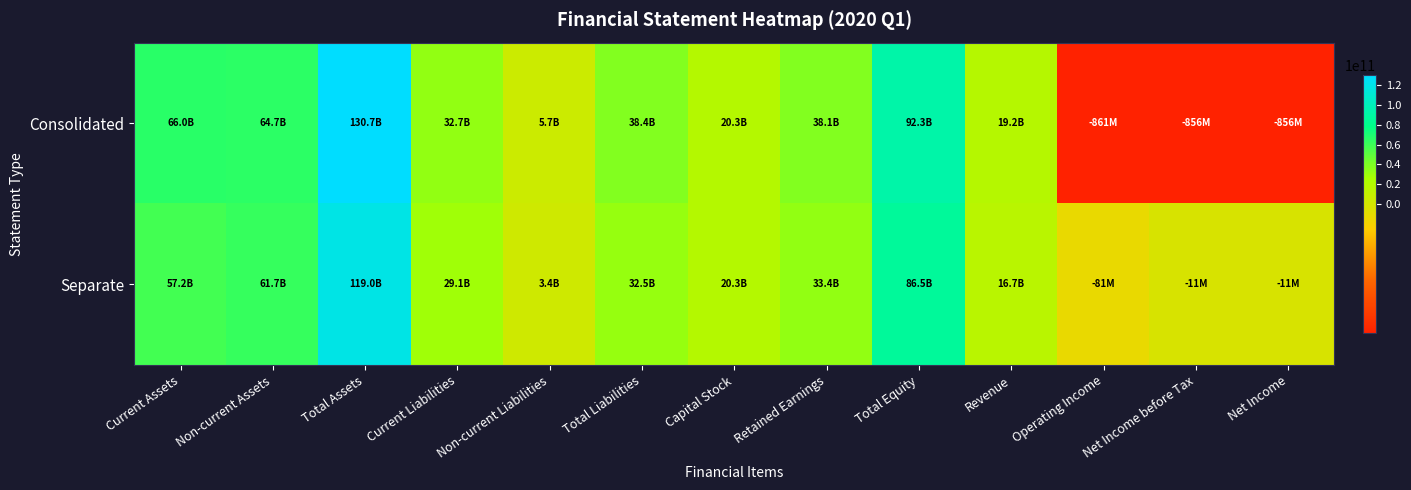

What is the minimum value shown in the chart?

-860967647